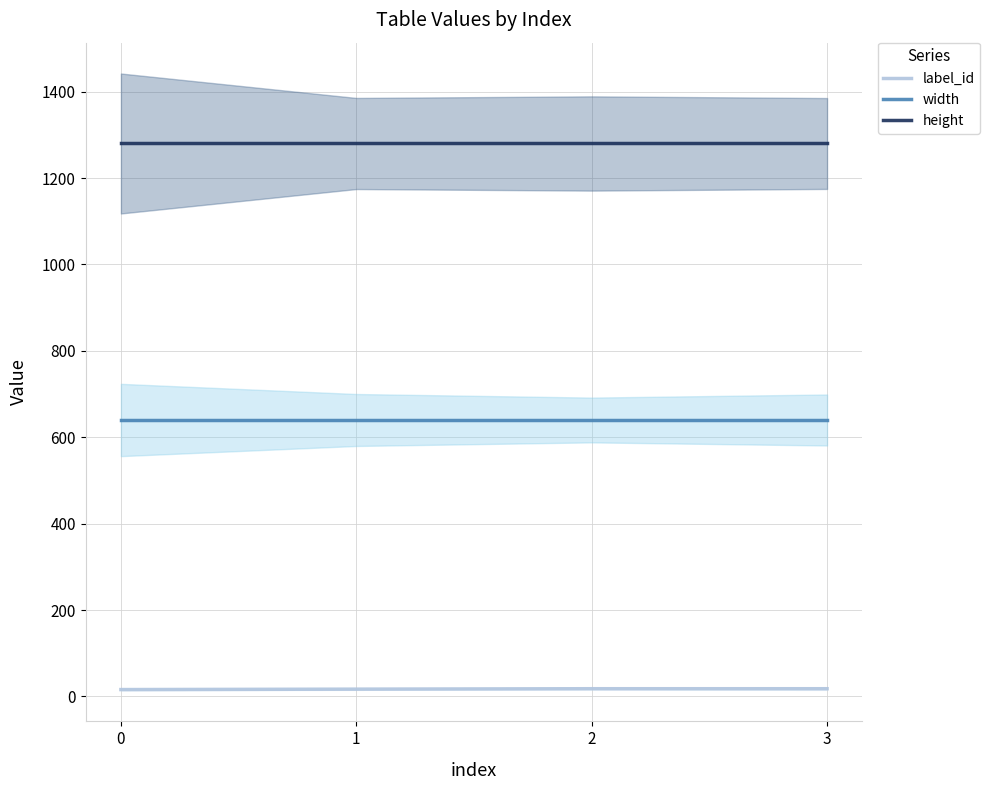

Count the label_id values in the range 17 to 18.

3